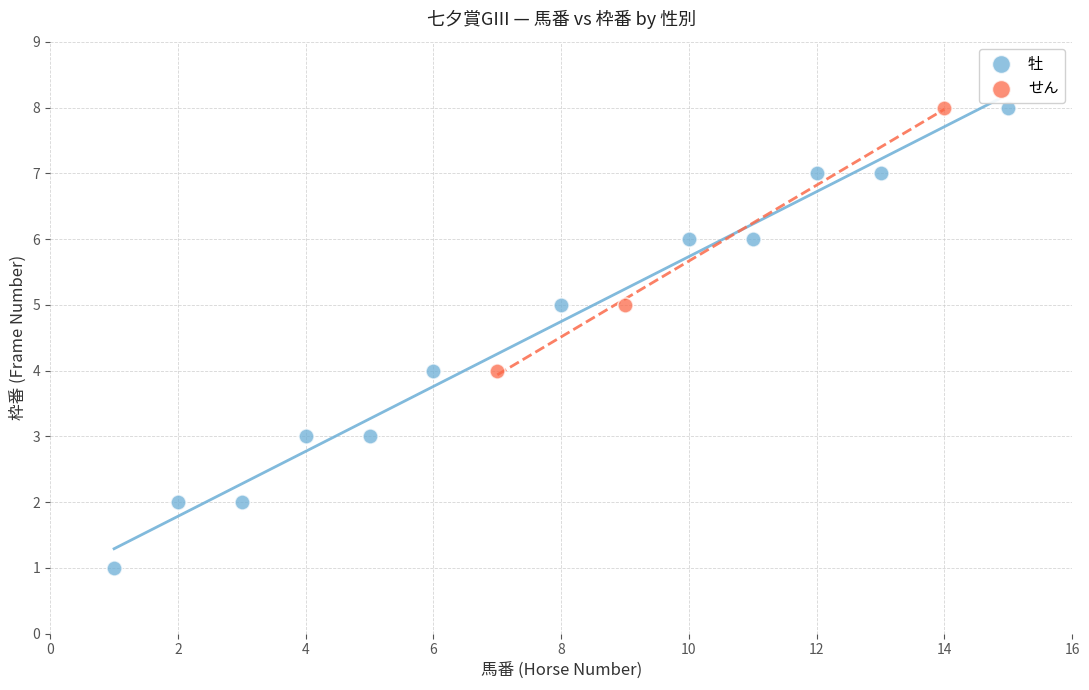

Which series reaches the minimum Y coordinate?

牡